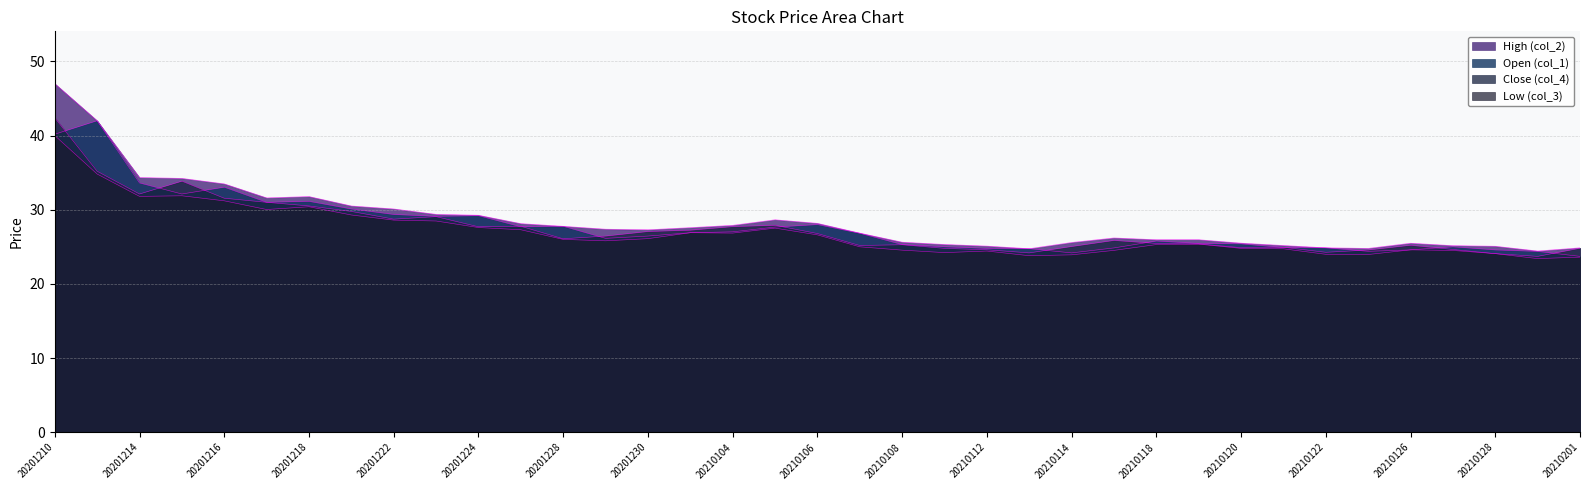

What is the average value of the Close (col_4) series?

27.5